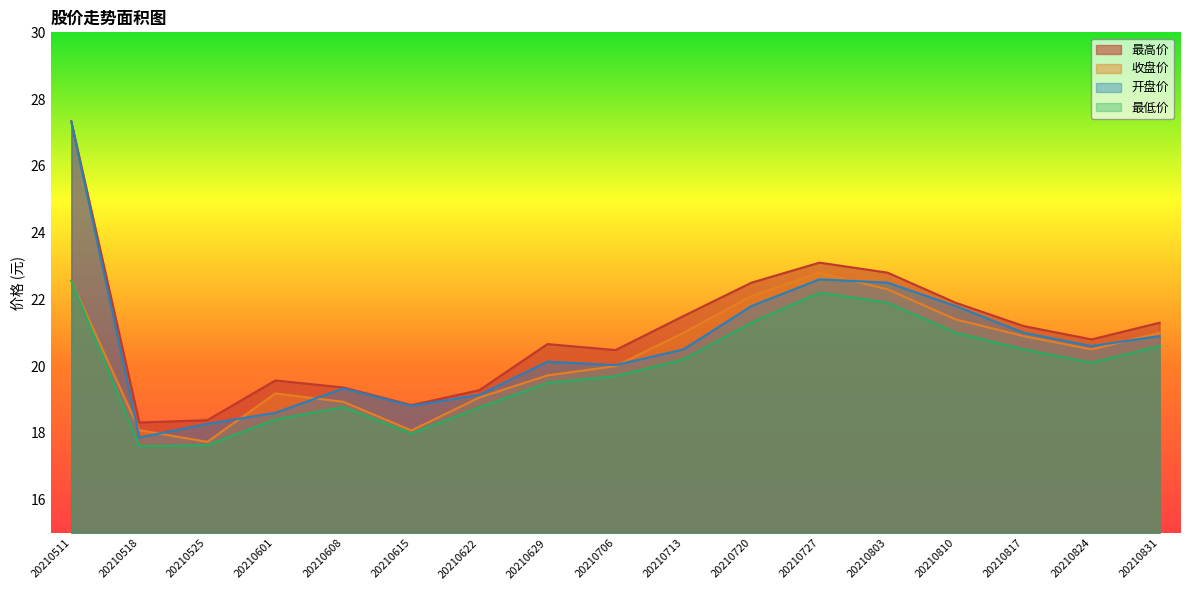

How many values in the 最高价 series are below 20?

6